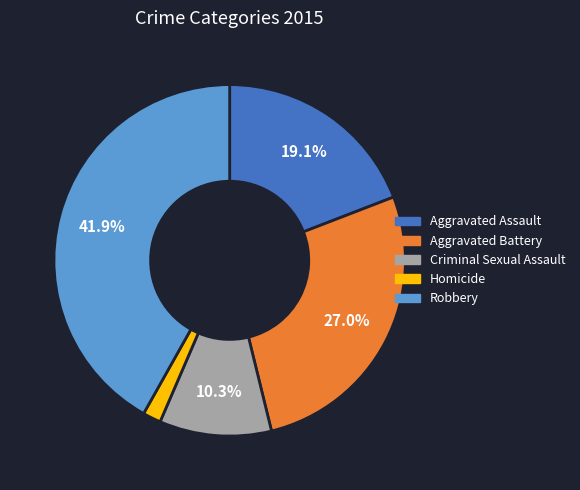

Which has a higher value, Aggravated Assault or Homicide?

Aggravated Assault